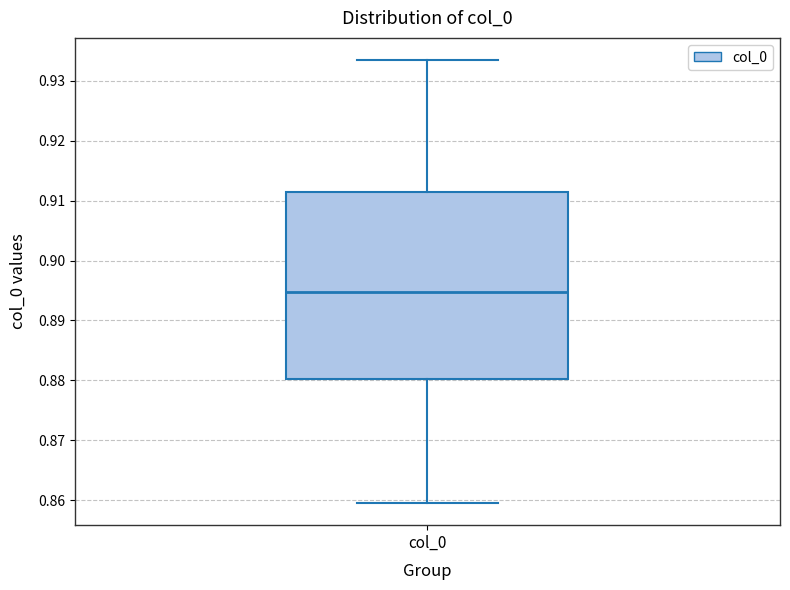

Read this box plot against the y-axis: the position of the median line, the range covered by the box, and the ends of both whiskers. The values are not printed on the chart, so give them approximately, as read against the axis.

median 0.895, box 0.880 to 0.911, whiskers 0.860 to 0.933